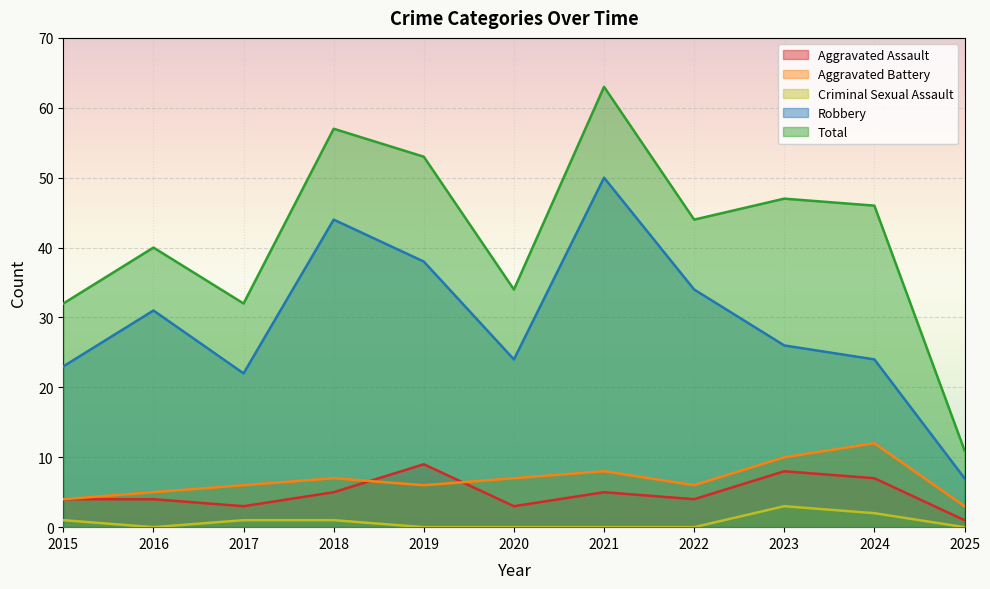

At which label is Criminal Sexual Assault closest to 1?

2015